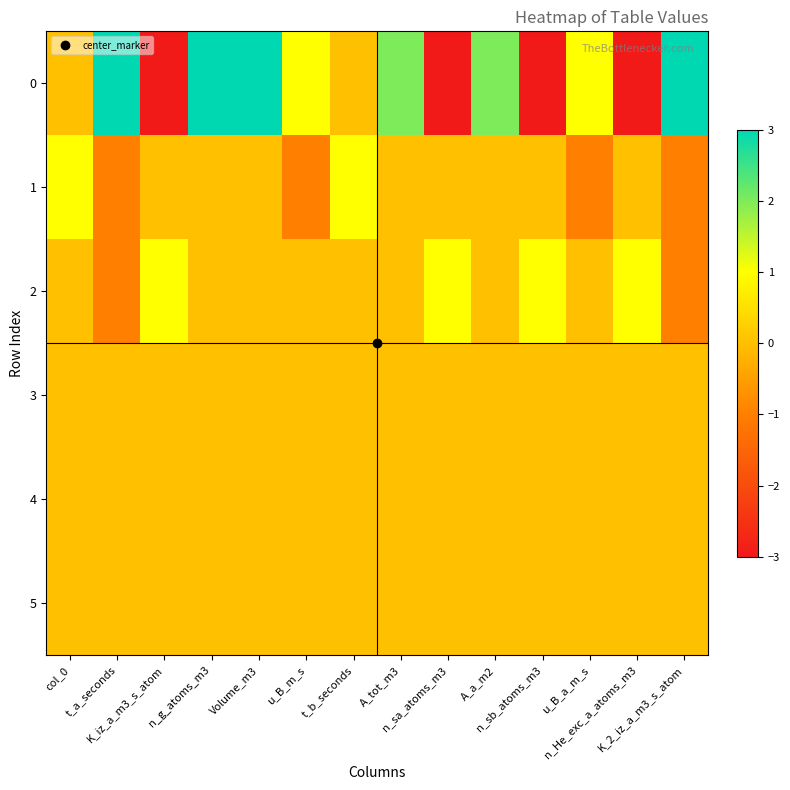

Which category has the lowest value across all series?

K_iz_a_m3_s_atom